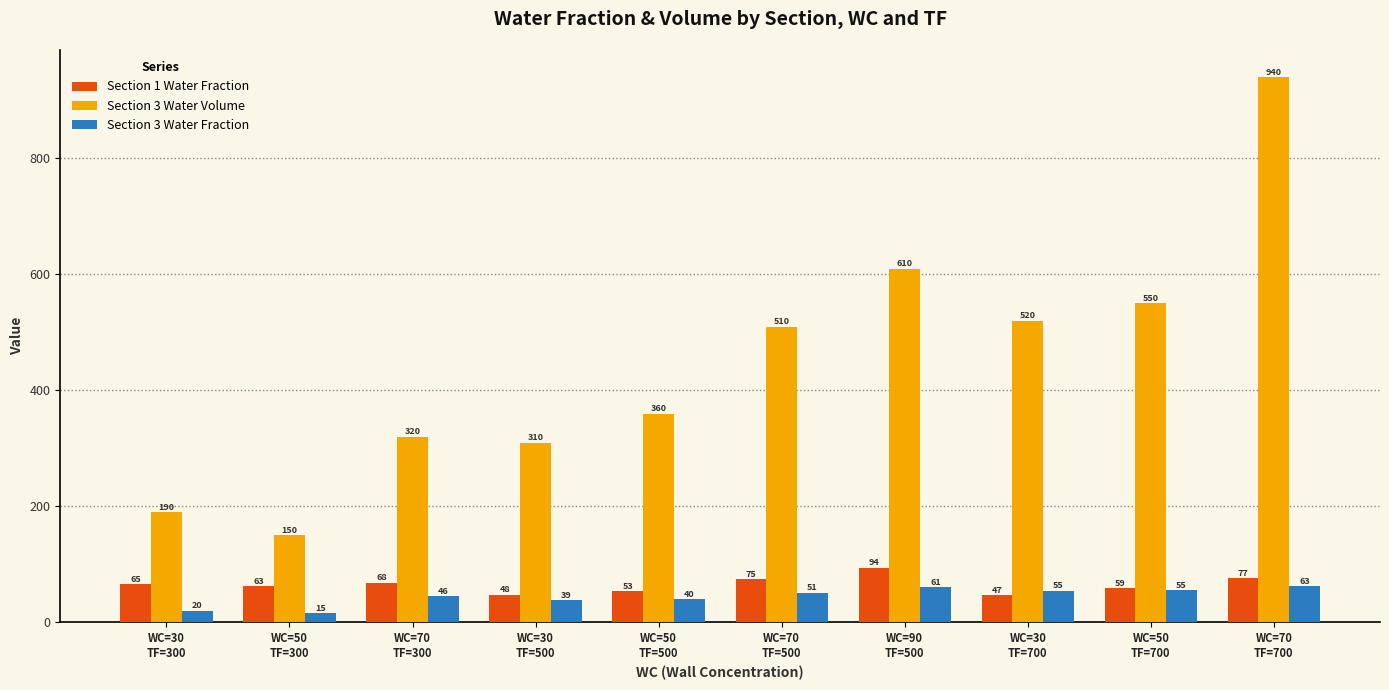

What is the sum of all Section 3 Water Fraction values?

444.2